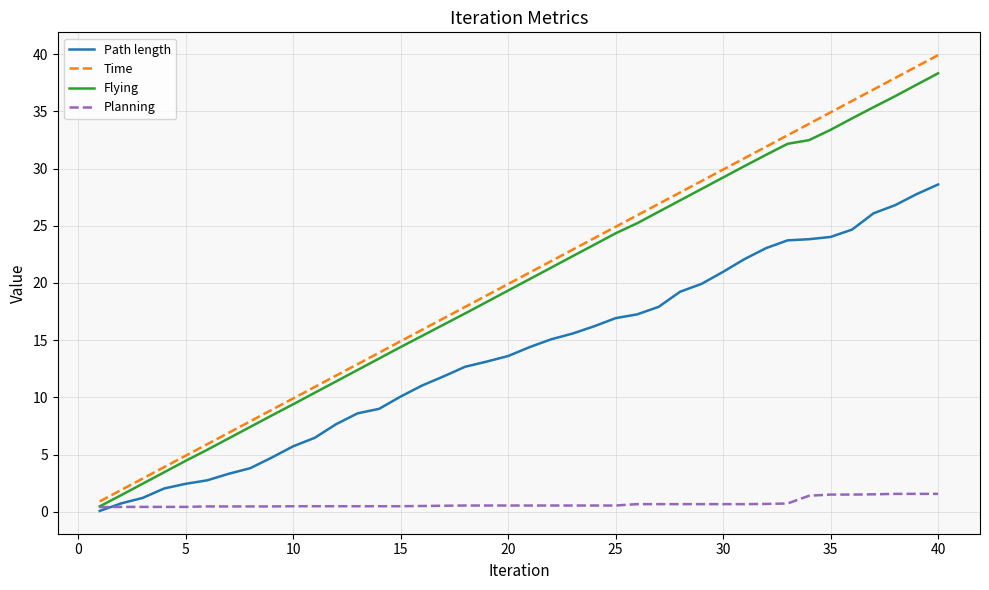

What are all the series names shown in the legend?

Path length, Time, Flying, Planning